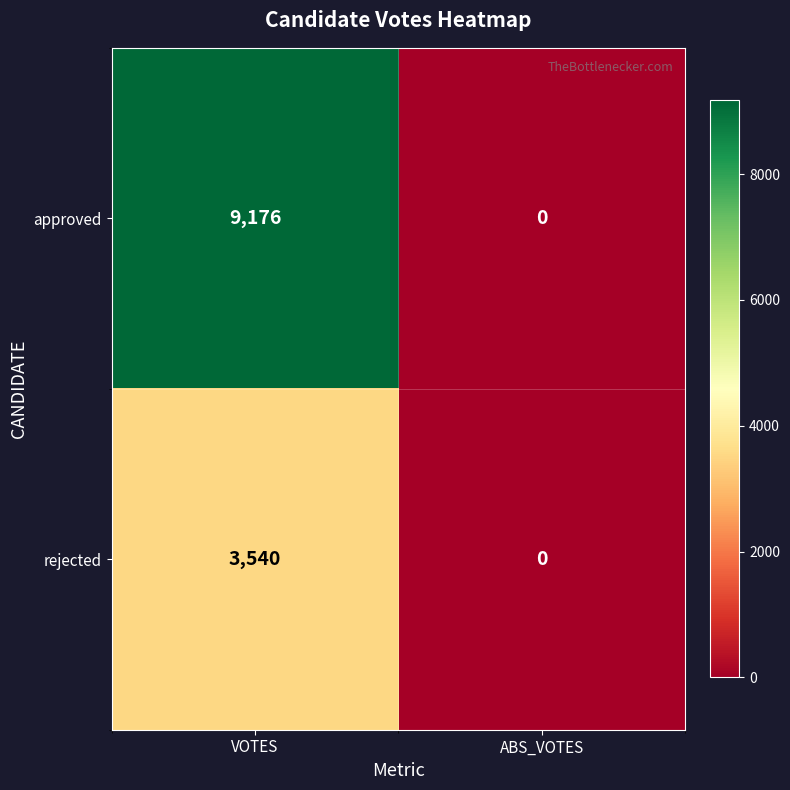

Rank the series by their maximum value, from lowest to highest.

rejected, approved